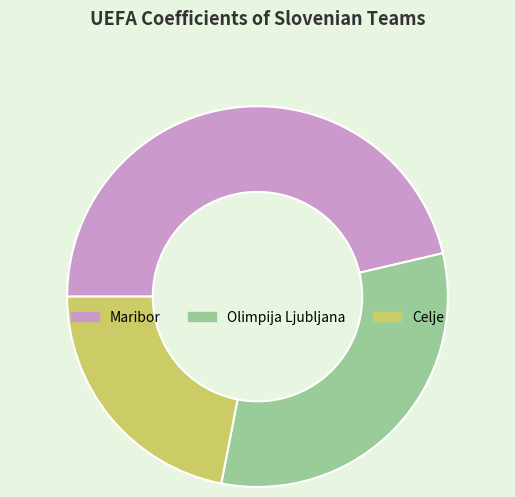

Is Olimpija Ljubljana the majority of the pie?

No